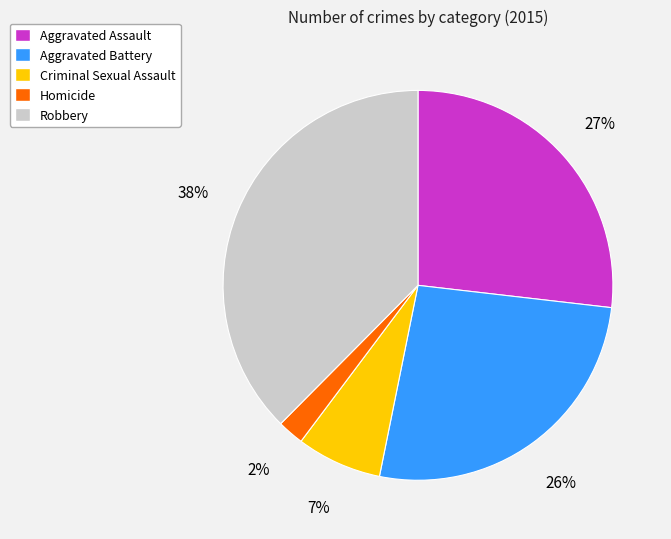

Count the number of slices in the pie.

5